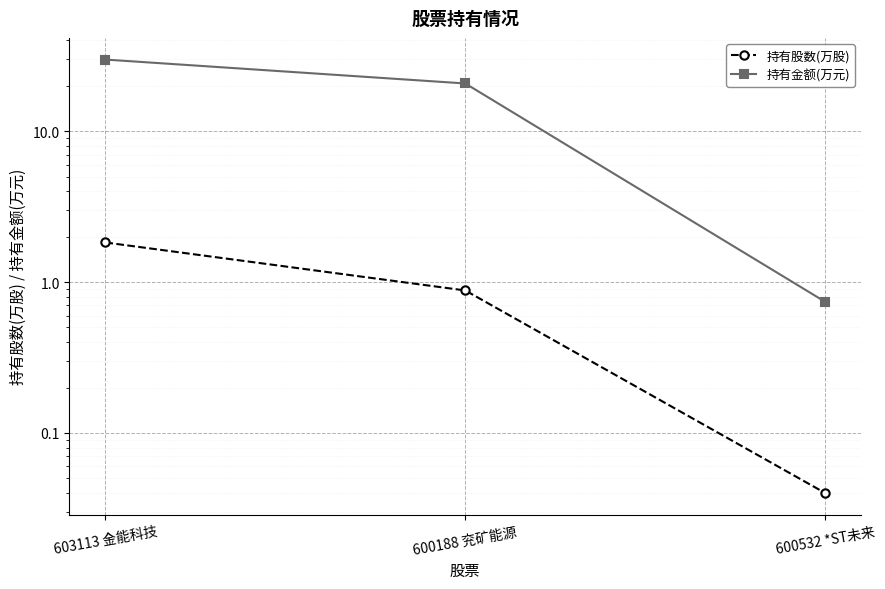

What is the total value across all series at 603113 金能科技?

31.7